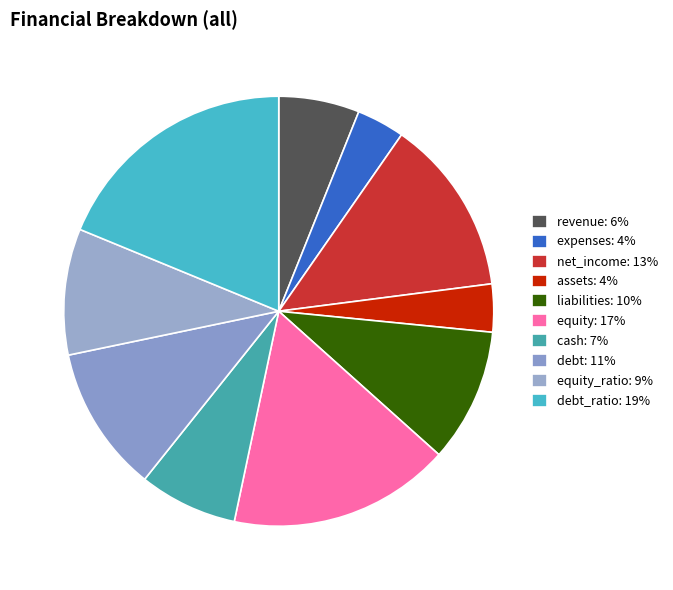

How many slices are in this pie chart?

10